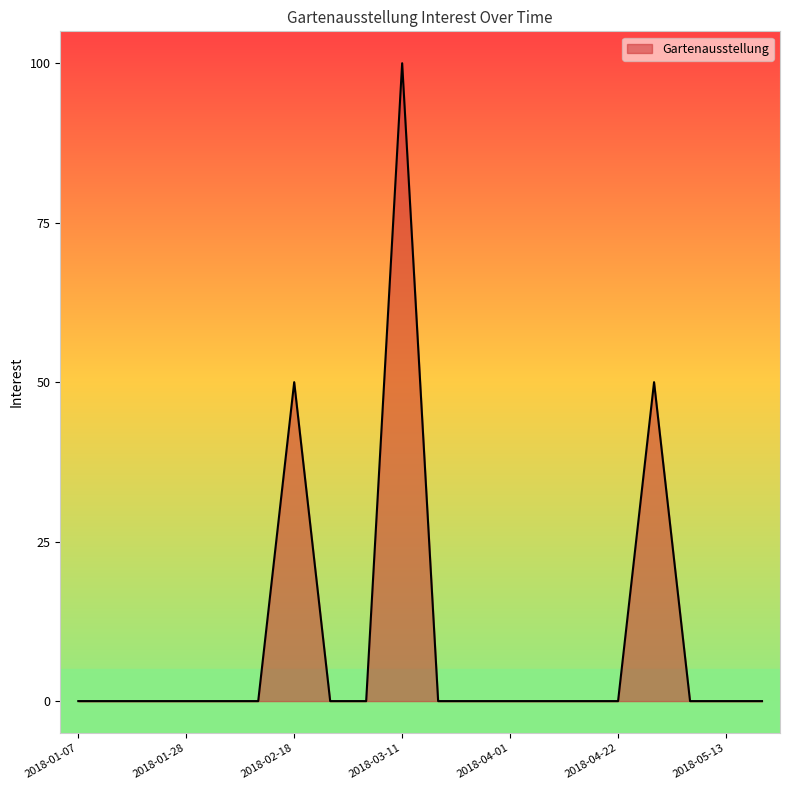

Does the chart display data point markers on the line(s)?

No